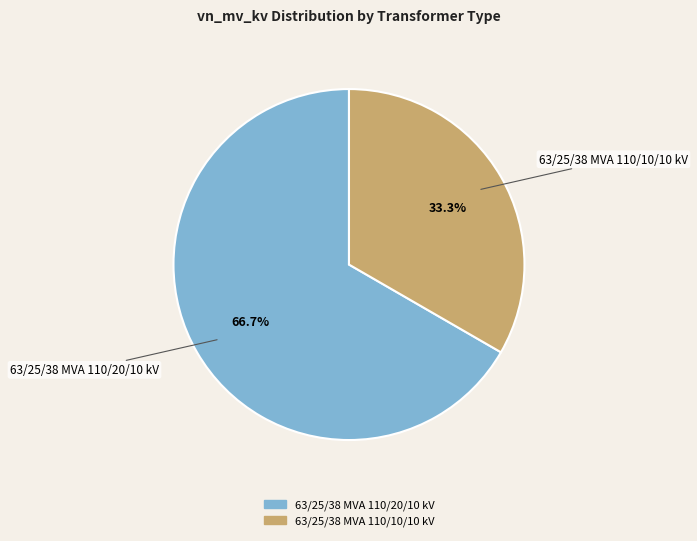

Does 63/25/38 MVA 110/10/10 kV represent more than half of the total?

No